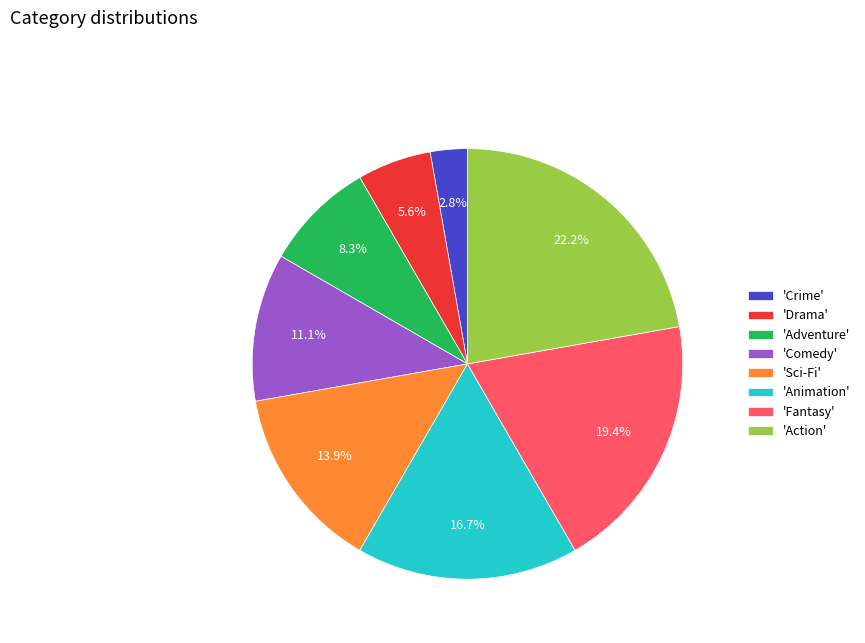

Which category has the biggest portion of the pie?

'Action'